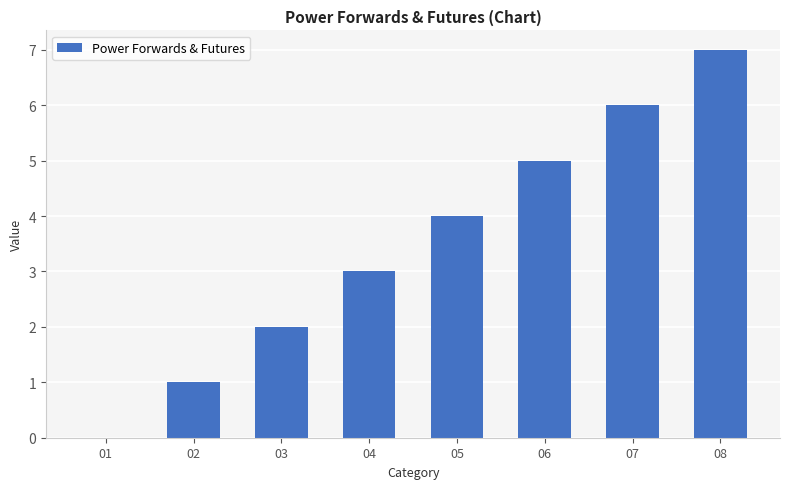

How many series are shown in this chart?

1